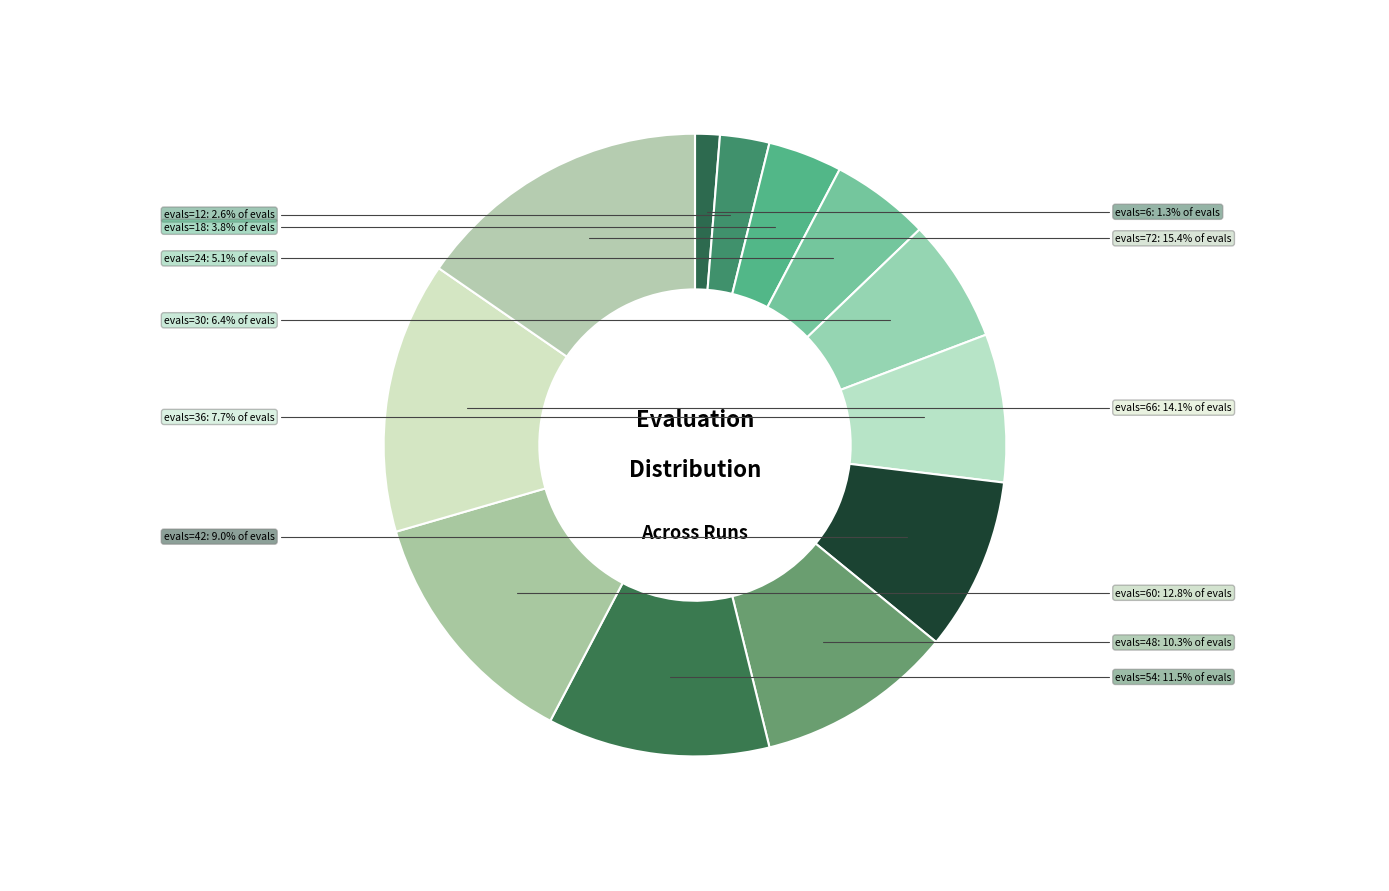

Is there any slice that represents more than half of the pie?

No